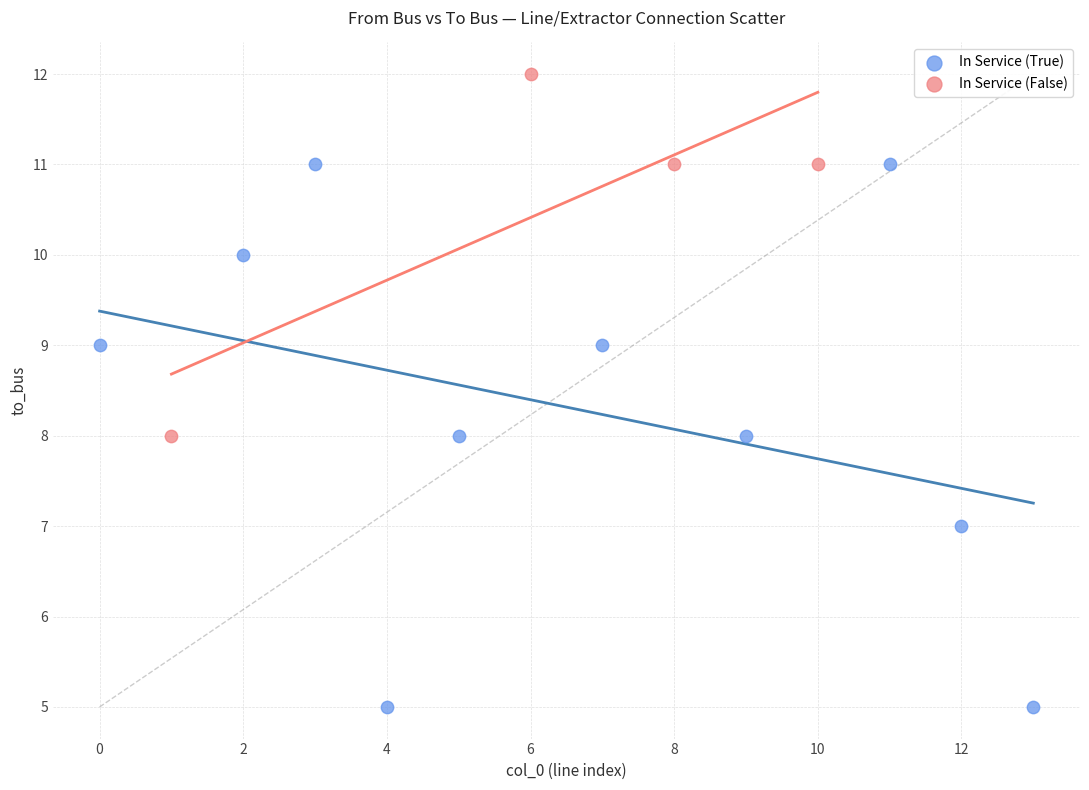

Which series reaches the maximum Y coordinate?

In Service (False)